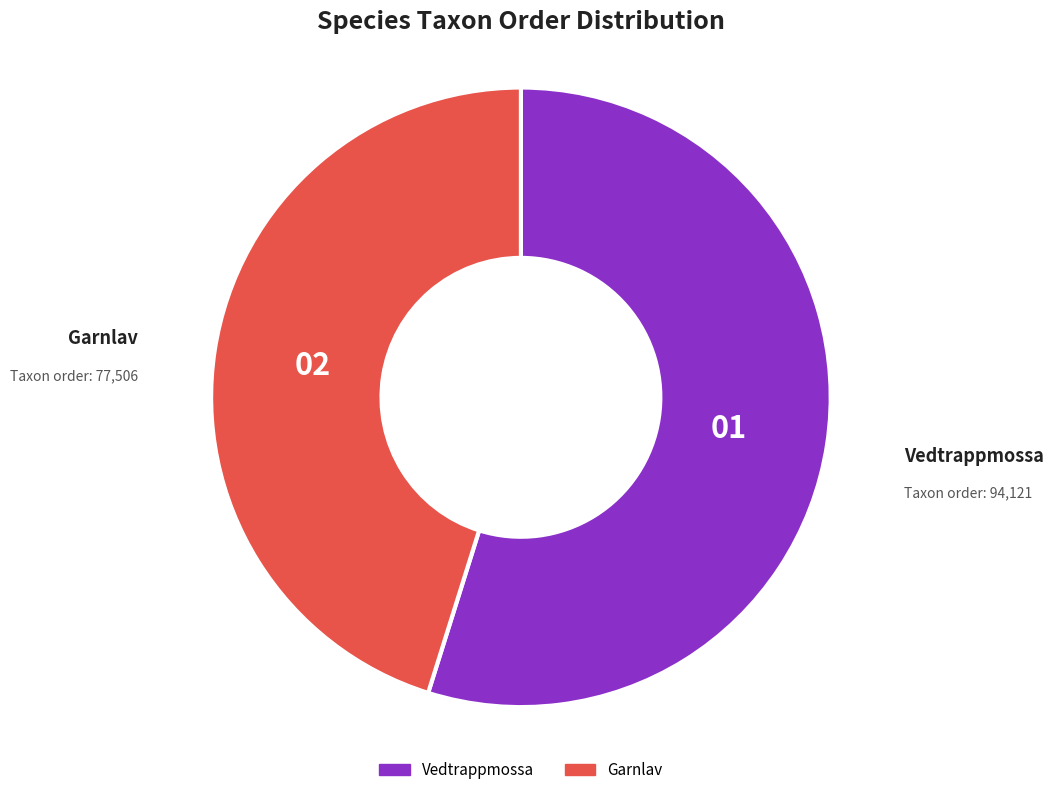

Combined, do Vedtrappmossa and Garnlav account for over 50%?

Yes